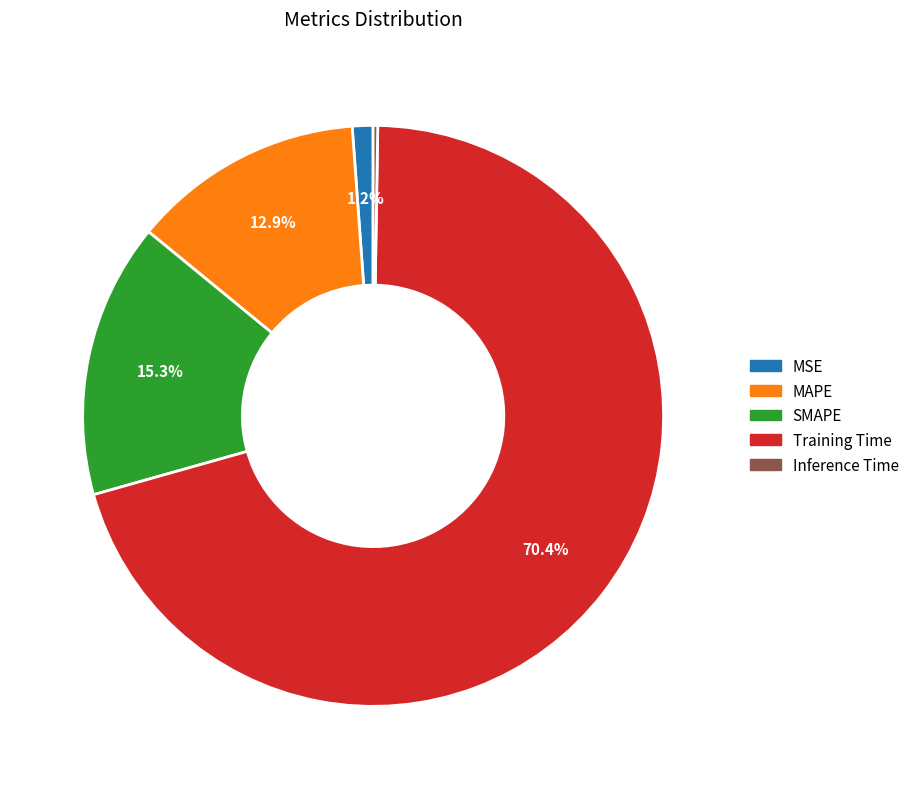

Which category accounts for the majority?

Training Time